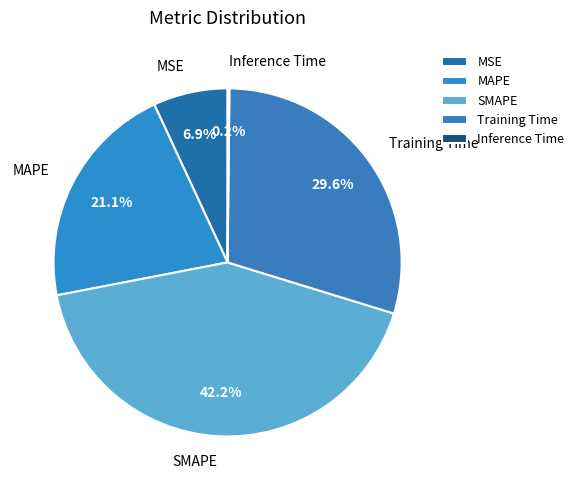

To the nearest percent, what is the difference between the largest and smallest slice percentages?

42%